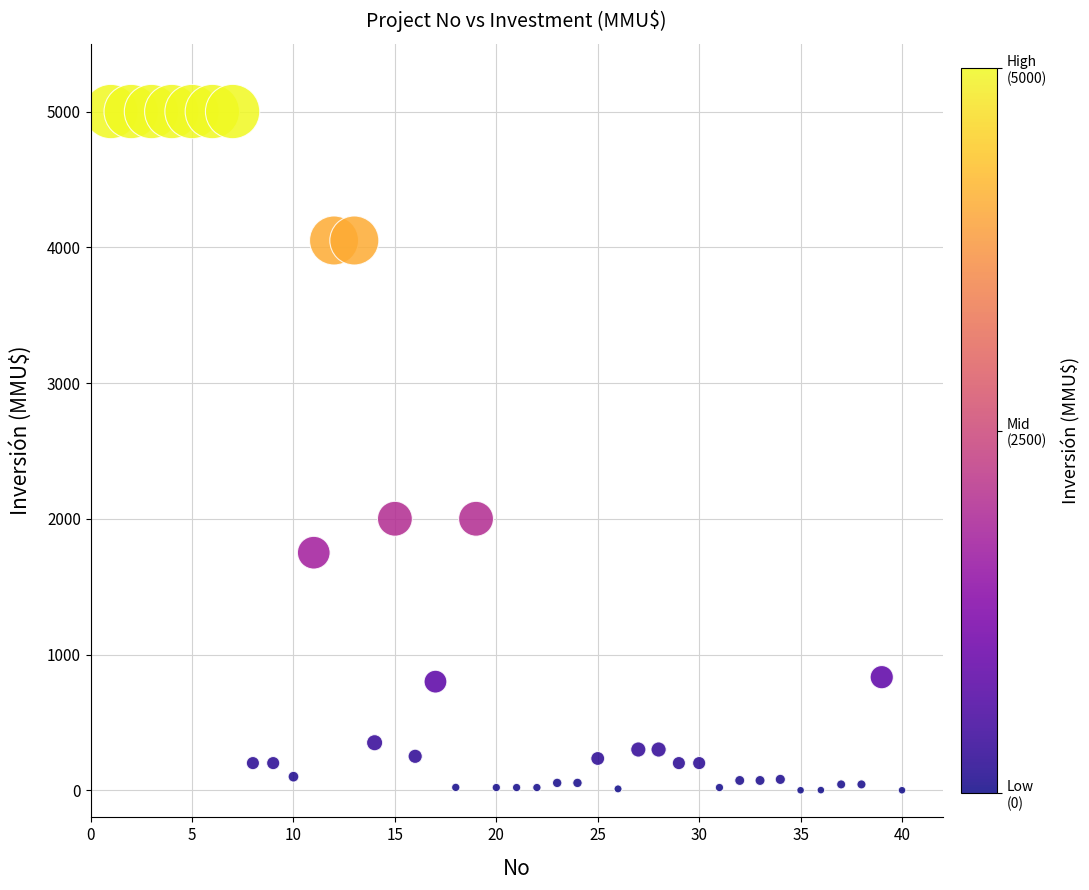

What is the range of X values (max minus min)?

39